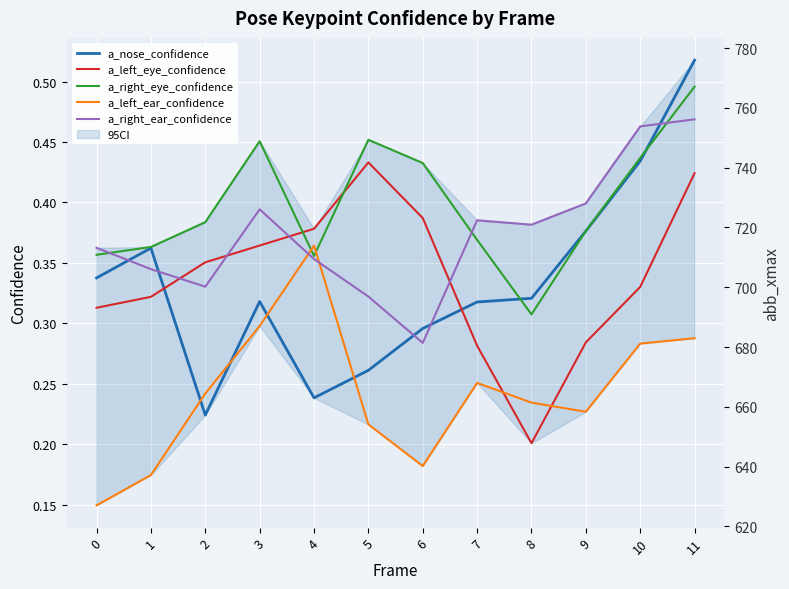

Is it true that a_right_ear_confidence equals 0.1 at 6?

False